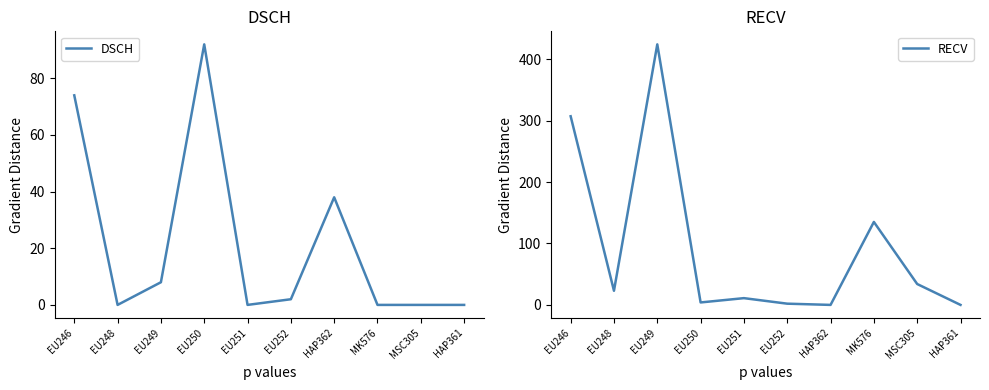

Between which two adjacent categories do RECV and DSCH first intersect?

EU249 and EU250